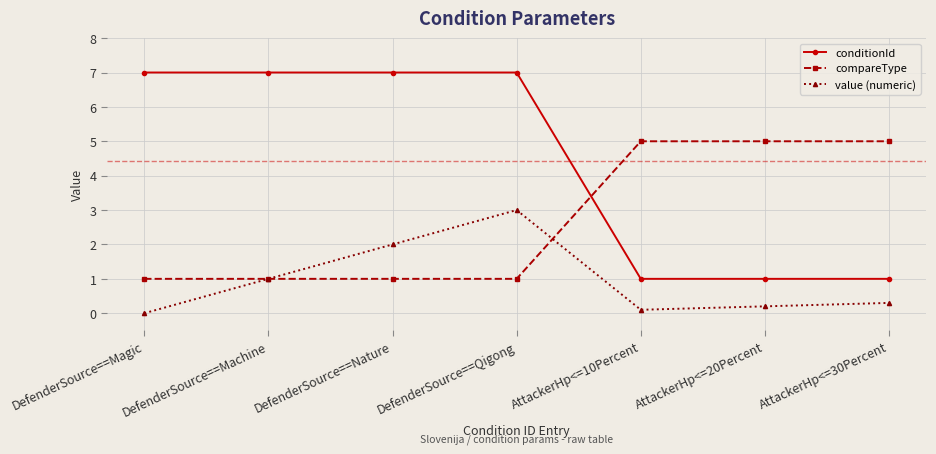

Rank the series by their average value, from highest to lowest.

conditionId, compareType, value (numeric)